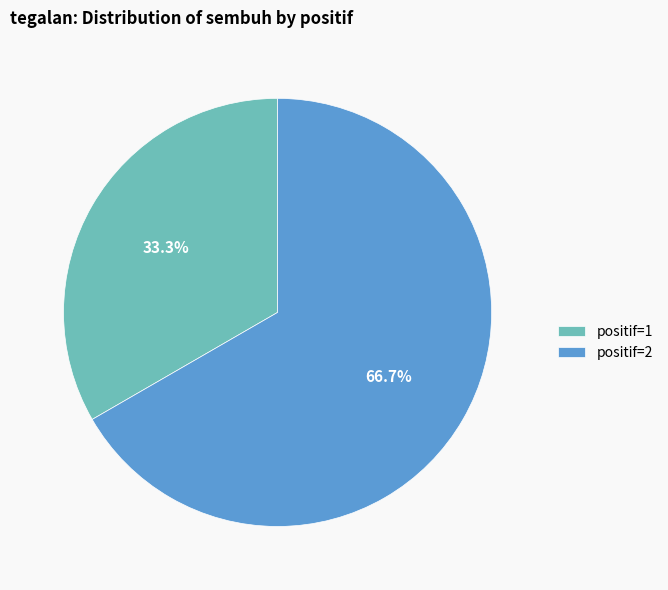

Count the number of slices in the pie.

2